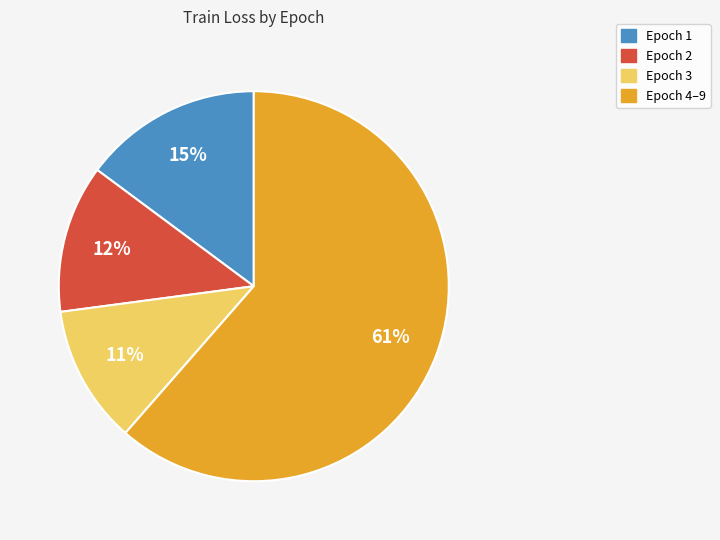

Does any single category account for the majority?

Yes